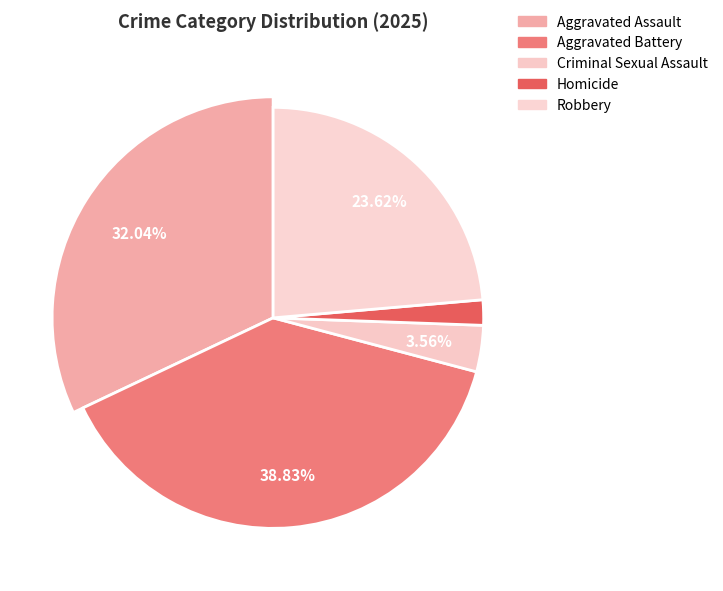

Does any single category account for the majority?

No